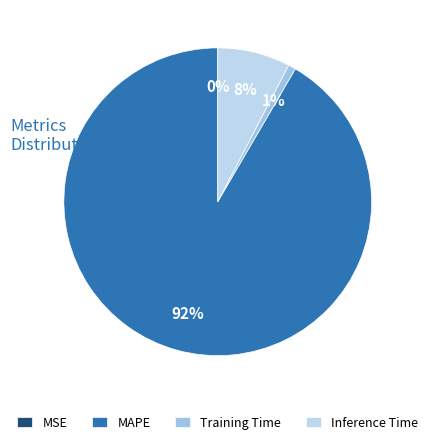

Count the number of slices in the pie.

4